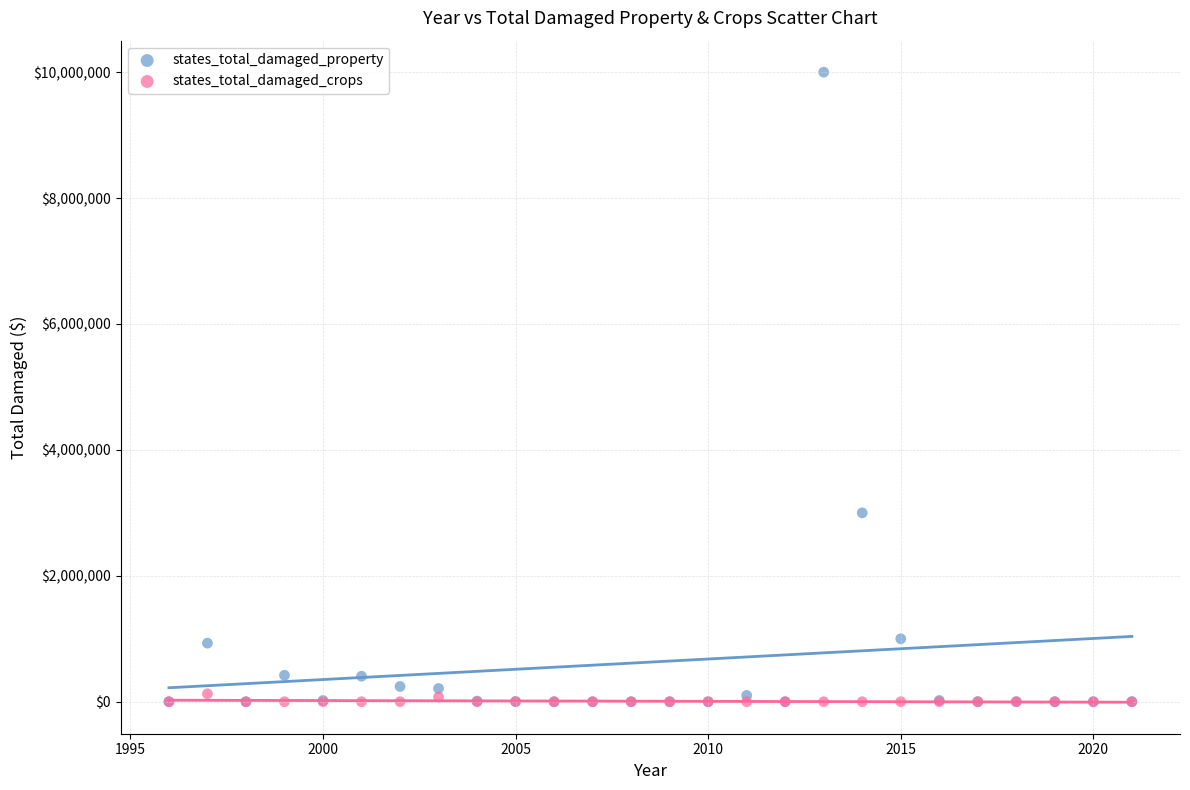

Which series reaches the maximum Y coordinate?

states_total_damaged_property